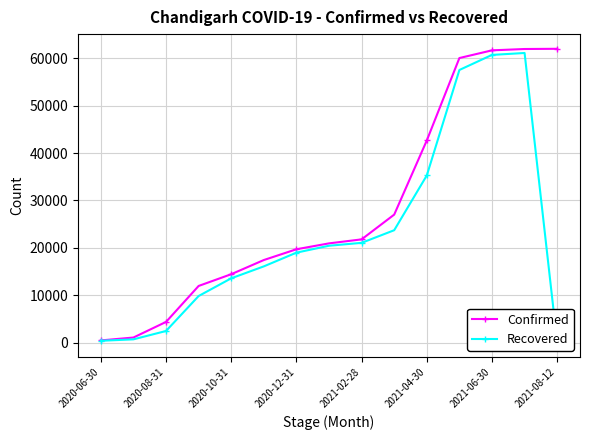

The value of Confirmed at 2020-12-31 is 9247. True or false?

False